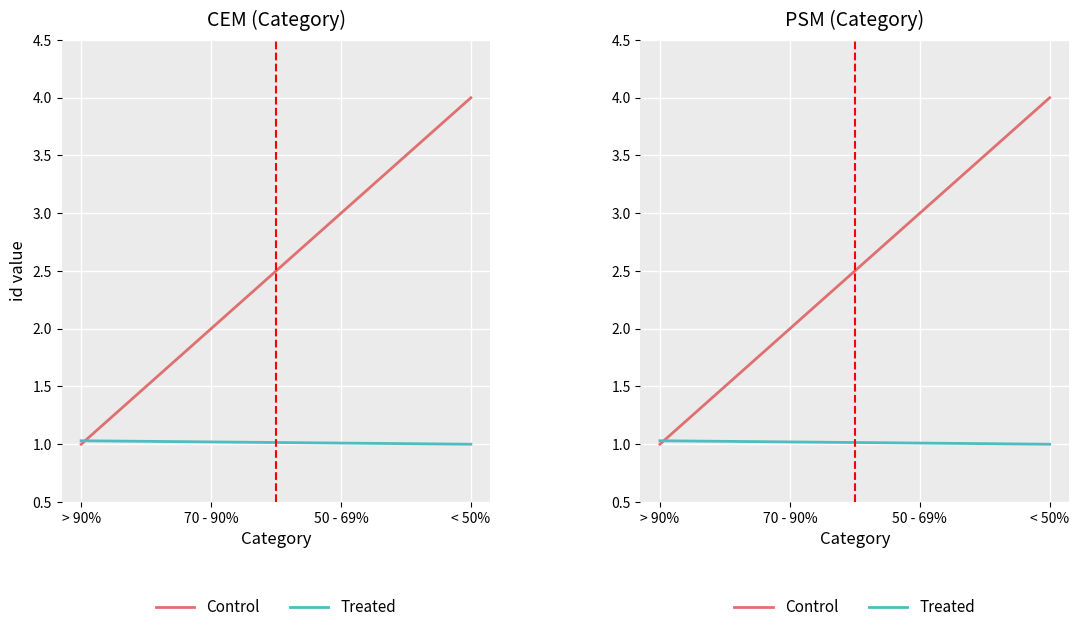

Which label corresponds to the largest value in the chart?

< 50%